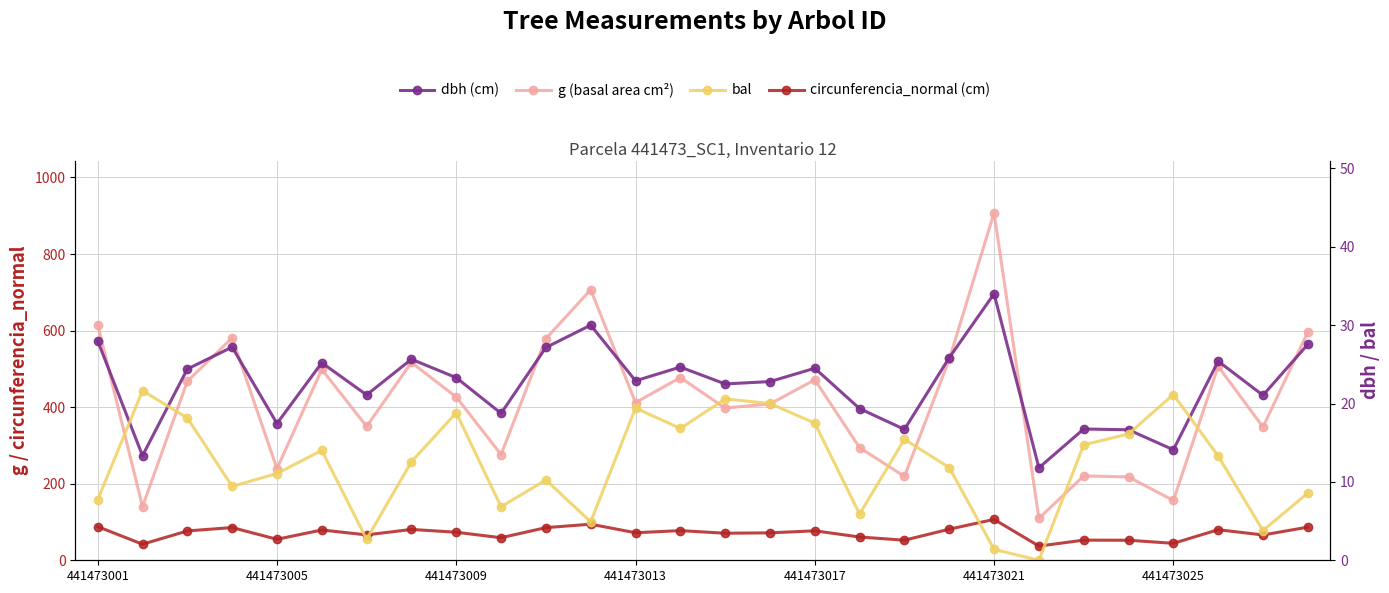

Reading left to right, transcribe all the data shown in this chart.

g (basal area cm²): 615.8	140.0	467.6	581.1	239.2	498.8	349.7	516.7	426.4	276.1	578.9	706.9	411.9	477.2	397.6	408.3	471.4	294.1	219.0	524.8	907.9	109.4	220.3	217.7	156.2	506.7	348.0	596.1
circunferencia_normal (cm): 88.0	41.9	76.7	85.5	54.8	79.2	66.3	80.6	73.2	58.9	85.3	94.2	71.9	77.4	70.7	71.6	77.0	60.8	52.5	81.2	106.8	37.1	52.6	52.3	44.3	79.8	66.1	86.5
dbh (cm): 28.0	13.3	24.4	27.2	17.4	25.2	21.1	25.6	23.3	18.8	27.1	30.0	22.9	24.6	22.5	22.8	24.5	19.4	16.7	25.9	34.0	11.8	16.8	16.6	14.1	25.4	21.1	27.6
bal: 7.7	21.6	18.2	9.4	11.1	14.0	2.7	12.6	18.8	6.8	10.2	4.9	19.4	16.8	20.6	20.0	17.5	5.9	15.4	11.8	1.4	0.0	14.7	16.1	21.1	13.3	3.8	8.6